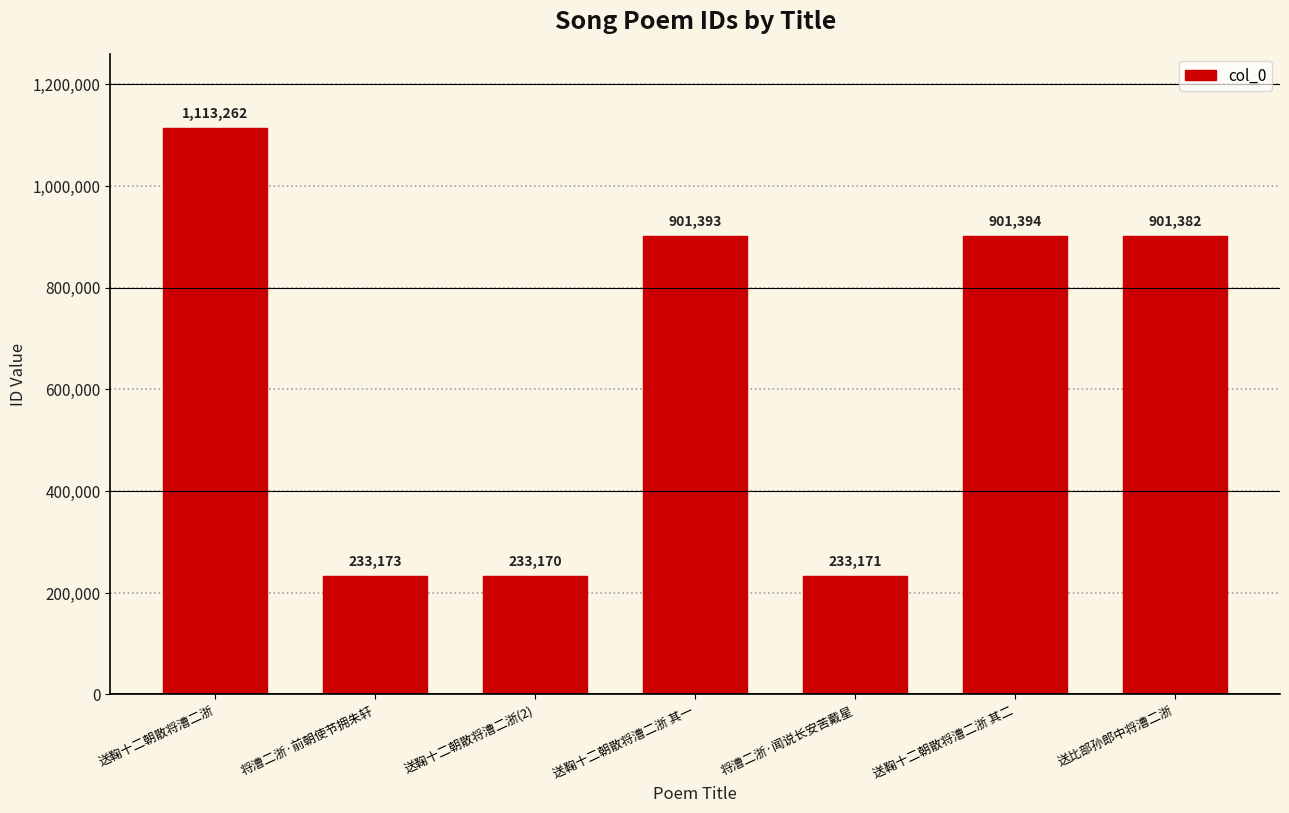

What is the difference between the maximum and minimum values?

880092